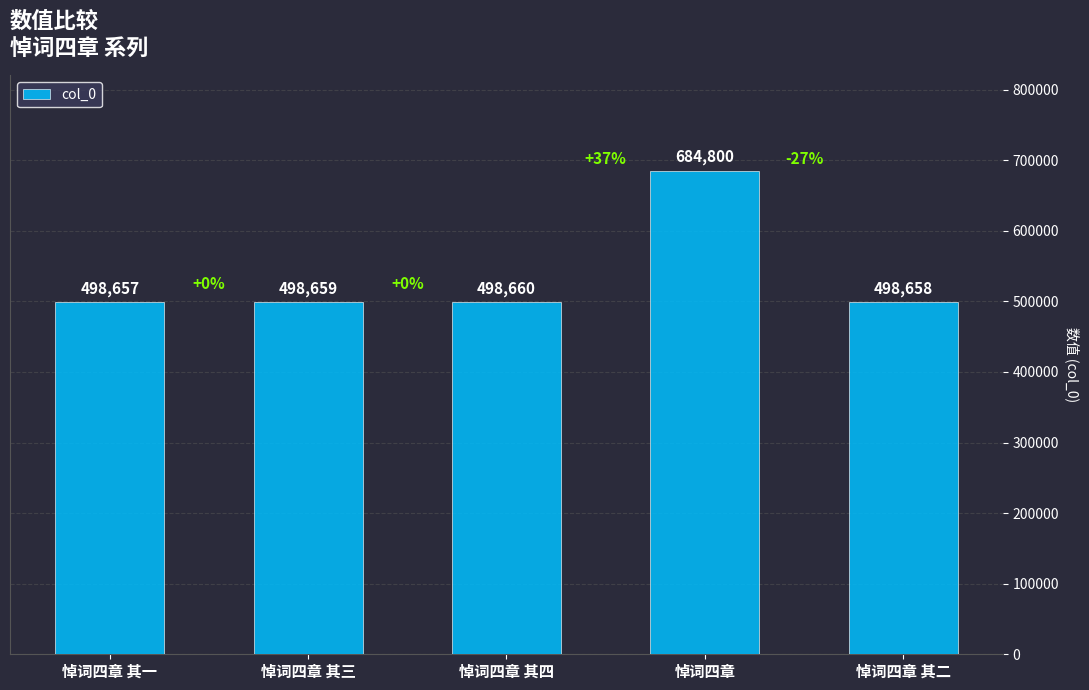

Reading left to right, extract all data points from this chart.

498657	498659	498660	684800	498658